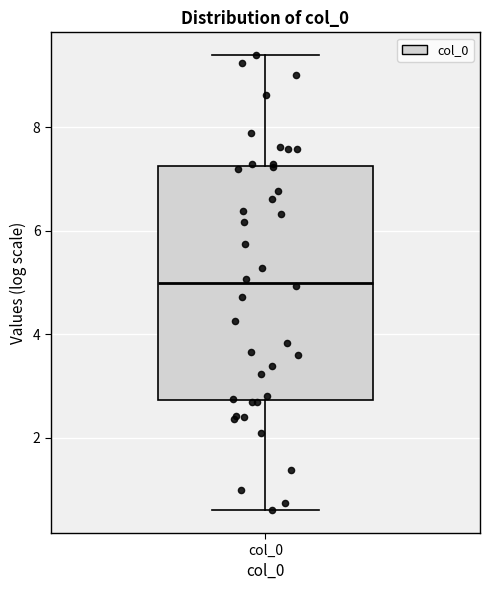

Transcribe this box plot: give where the median line is, the range the box spans, and where the two whiskers end, as read against the y-axis. The values are not printed on the chart, so give them approximately, as read against the axis.

median 5.0, box 2.8 to 7.2, whiskers 0.6 to 9.4